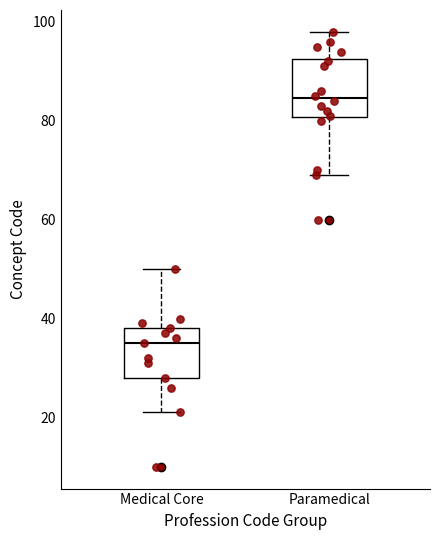

Reading left to right, read every box against the y-axis: the position of its median line, the range the box covers, and the ends of its whiskers. The values are not printed on the chart, so give them approximately, as read against the axis.

Medical Core: median 36, box 28 to 38, whiskers 22 to 50
Paramedical: median 84, box 80 to 92, whiskers 70 to 98